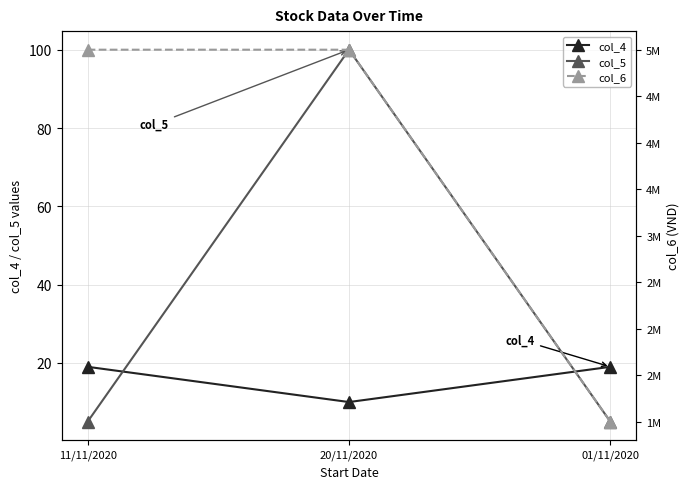

How many data points does each series have?

3